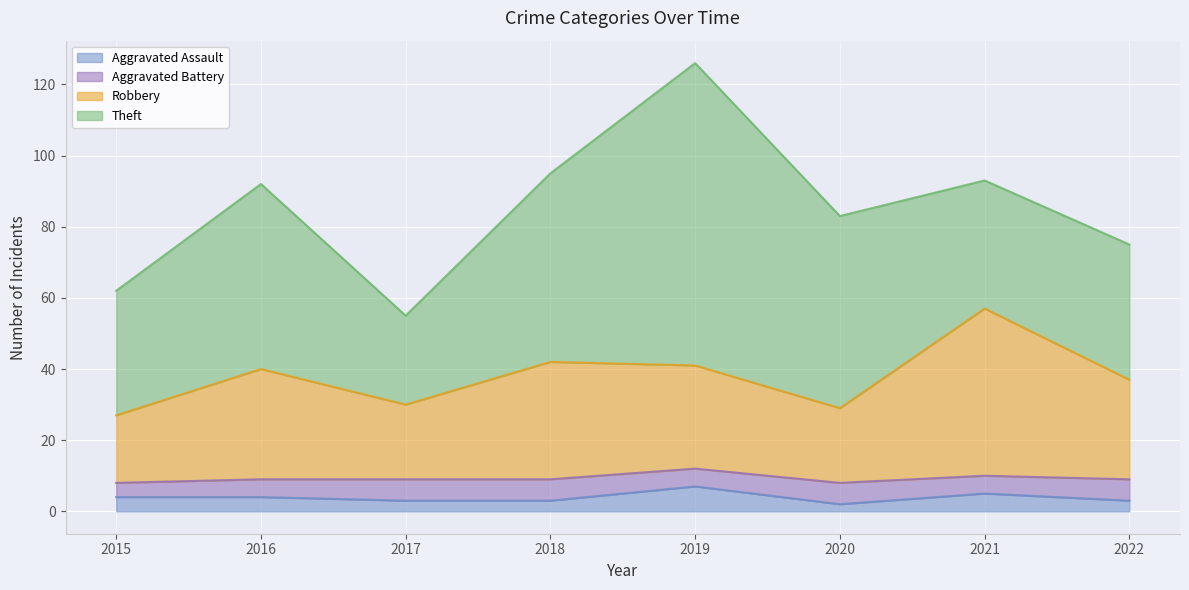

At which category is the sum across all series the highest?

2019